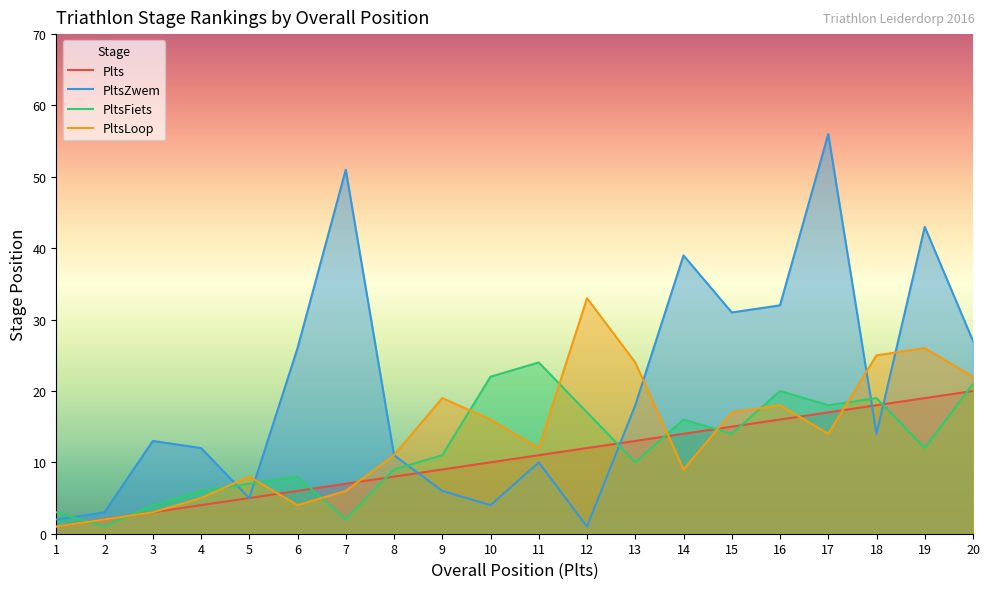

What is the difference between the PltsZwem values at 9 and 19?

37